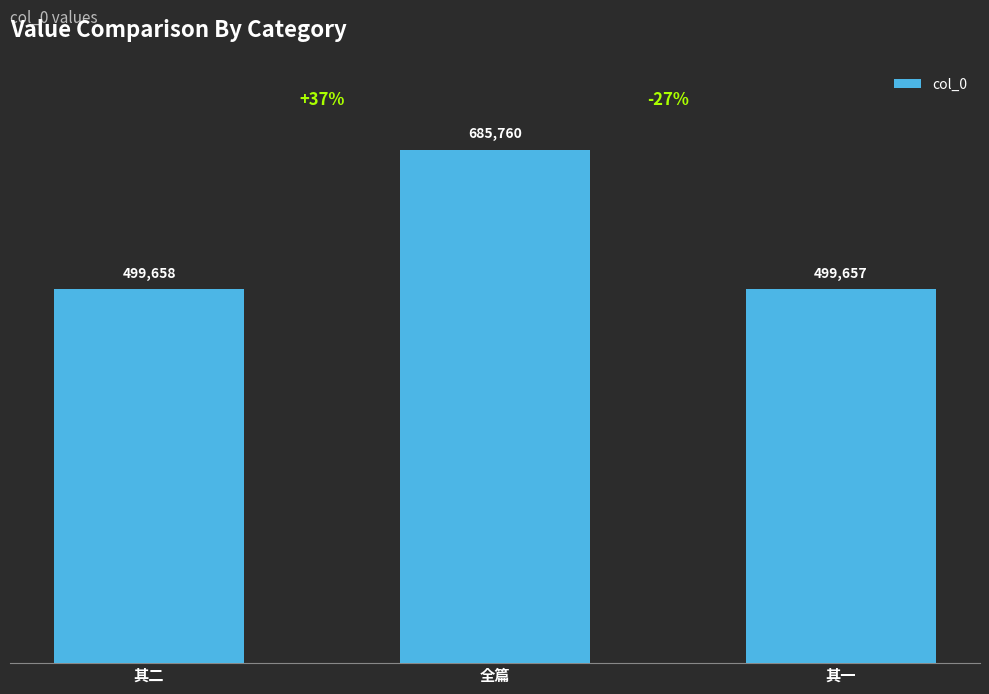

Where is the data nearest to the value 592708?

其二